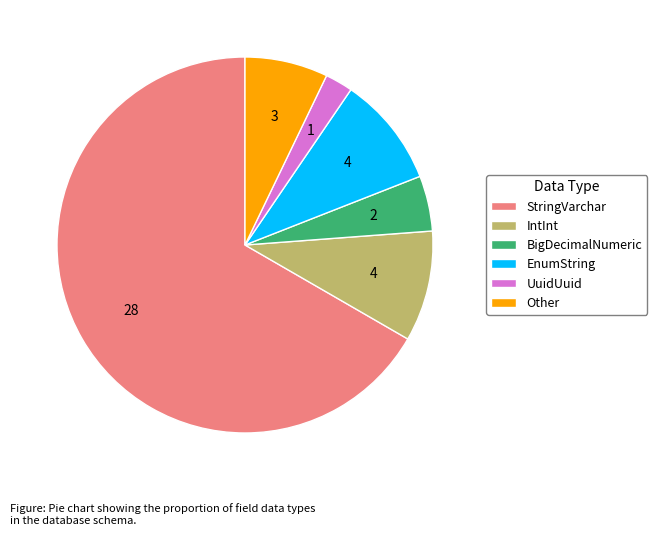

Is there any slice that represents more than half of the pie?

Yes